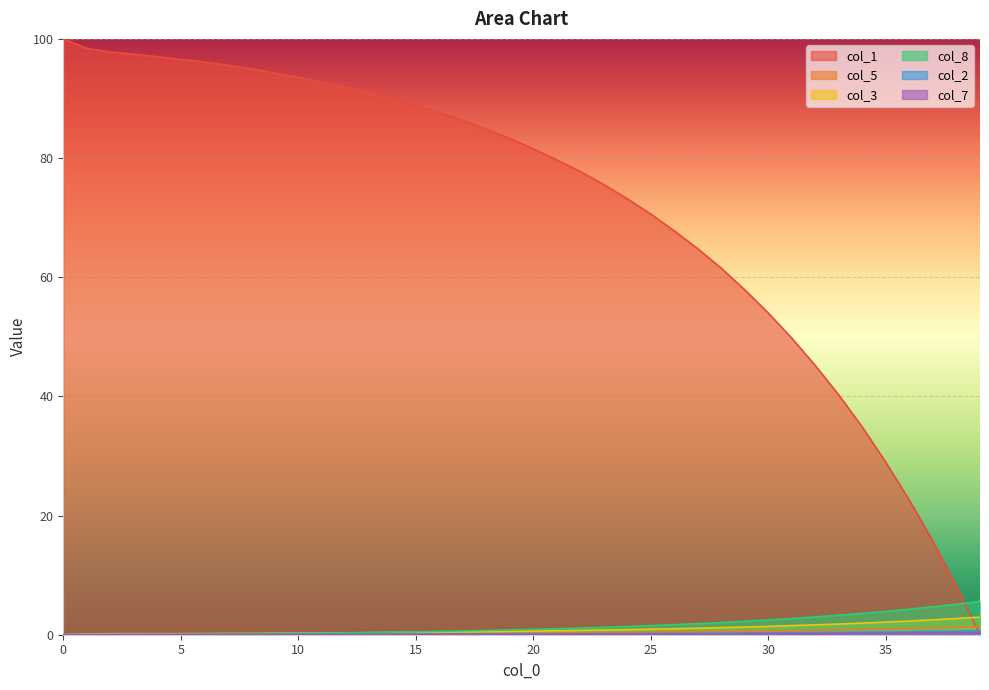

How many lines are shown in the chart?

6